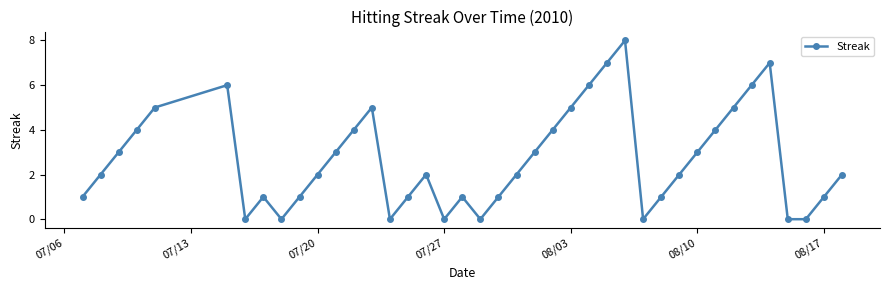

True or false: the data has more than 1 interior local peaks.

True